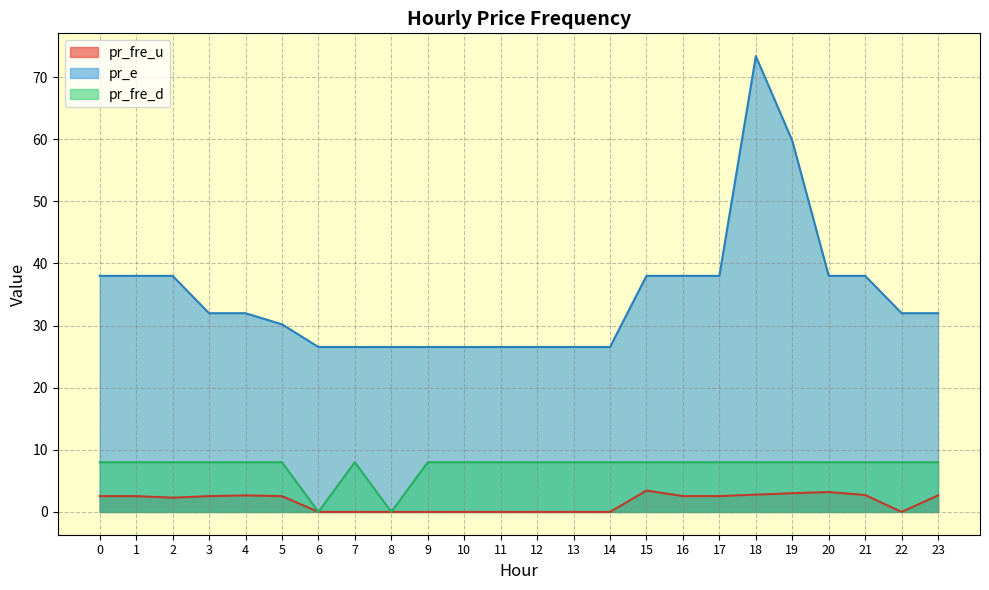

At which category is the sum across all series the highest?

18